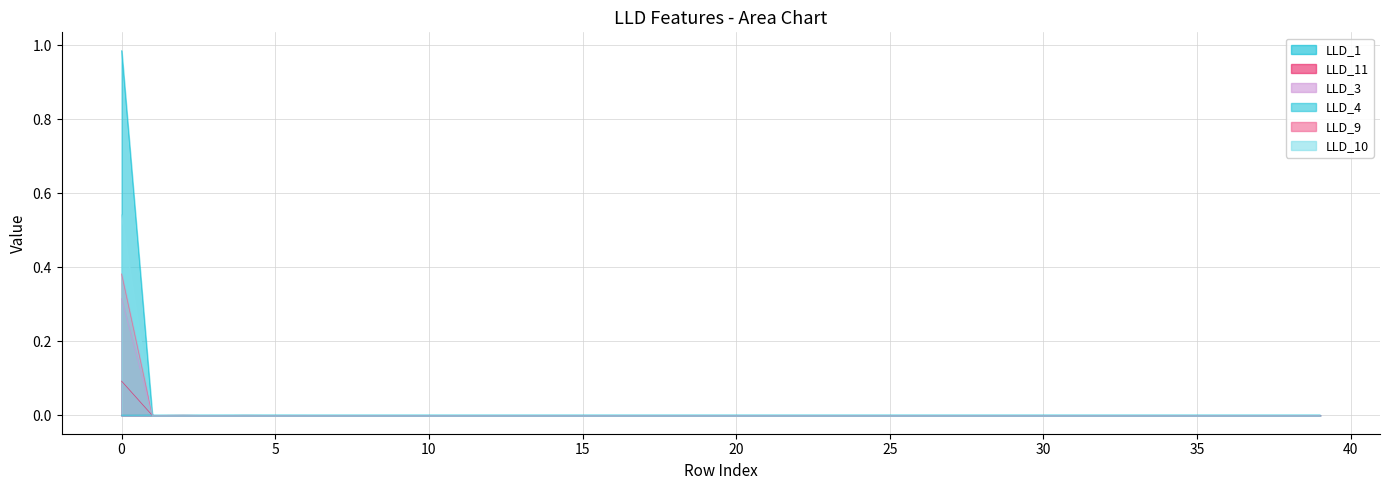

Which series has the widest spread of values?

LLD_4